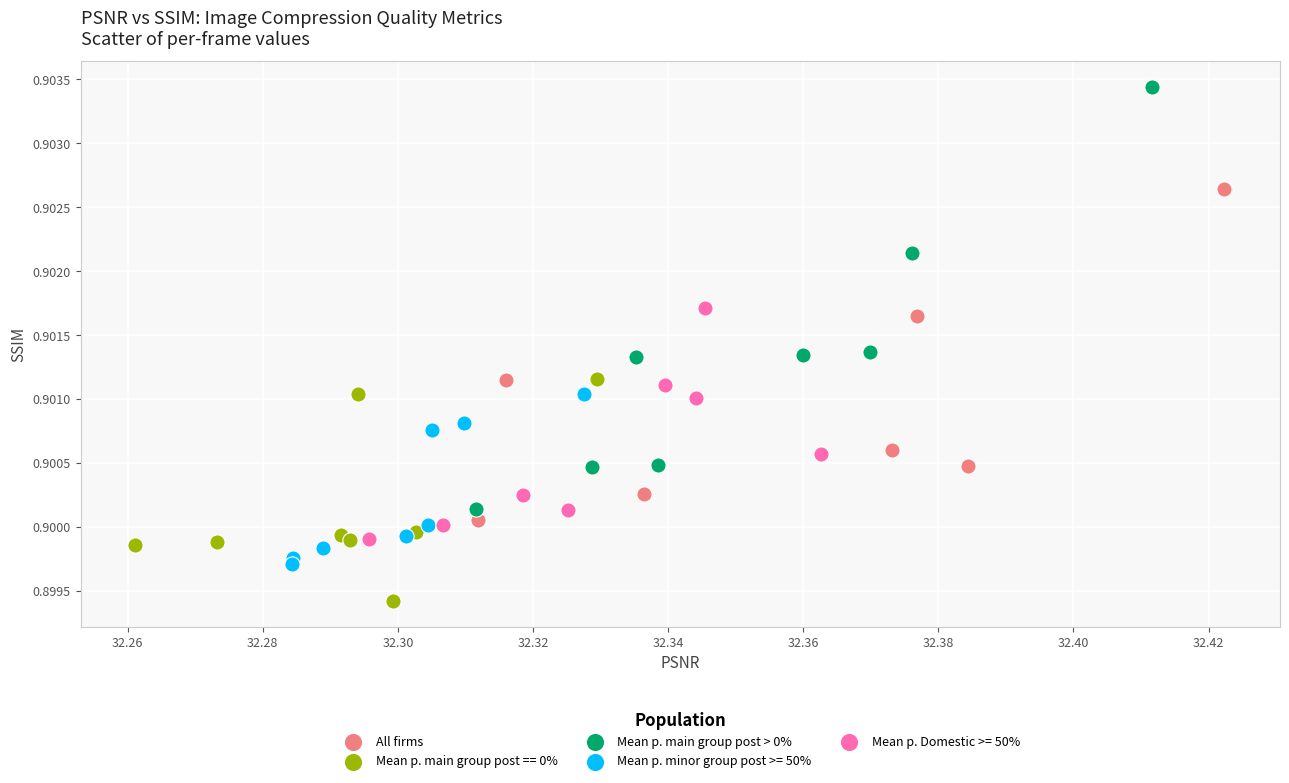

Which series has the widest spread of Y values?

Mean p. main group post > 0%